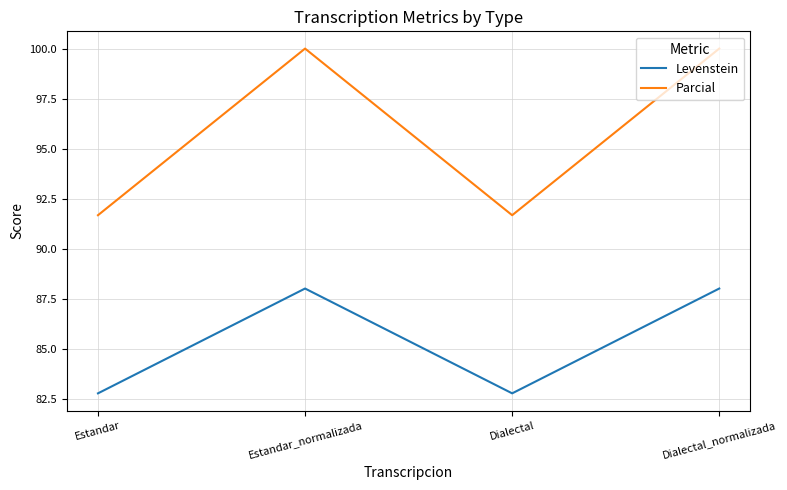

List the series in order of their peak value, highest first.

Parcial, Levenstein